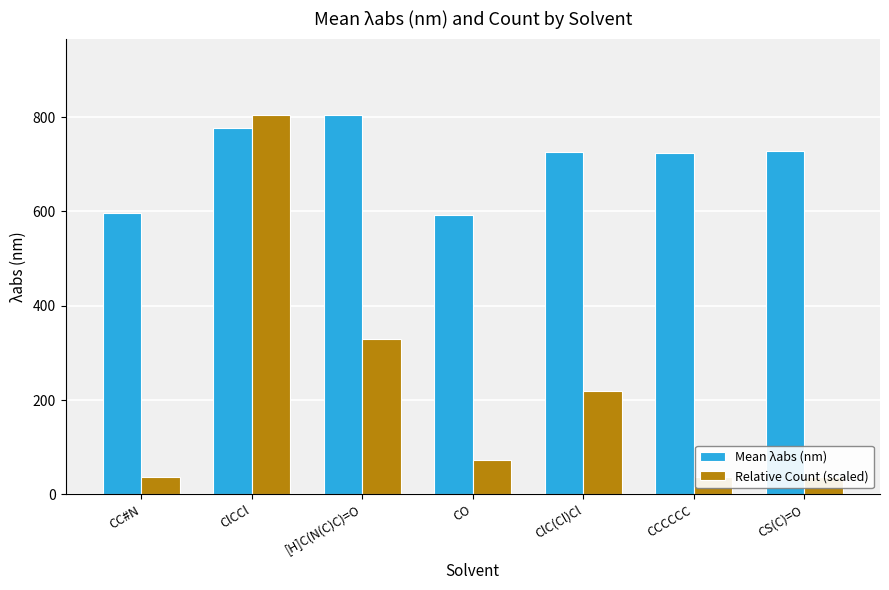

What is the lowest value of the Mean λabs (nm) series?

592.0